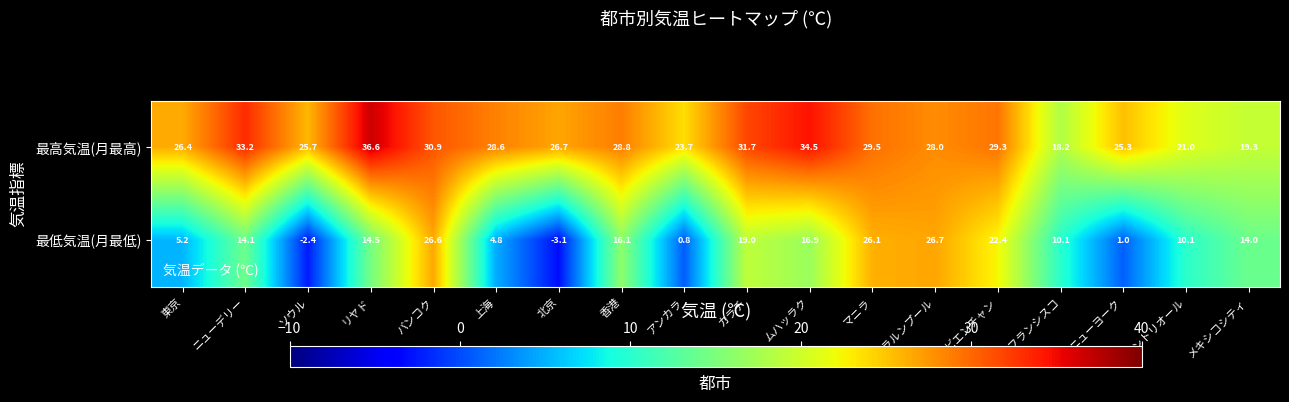

At which label is 最高気温(月最高) closest to 27?

北京